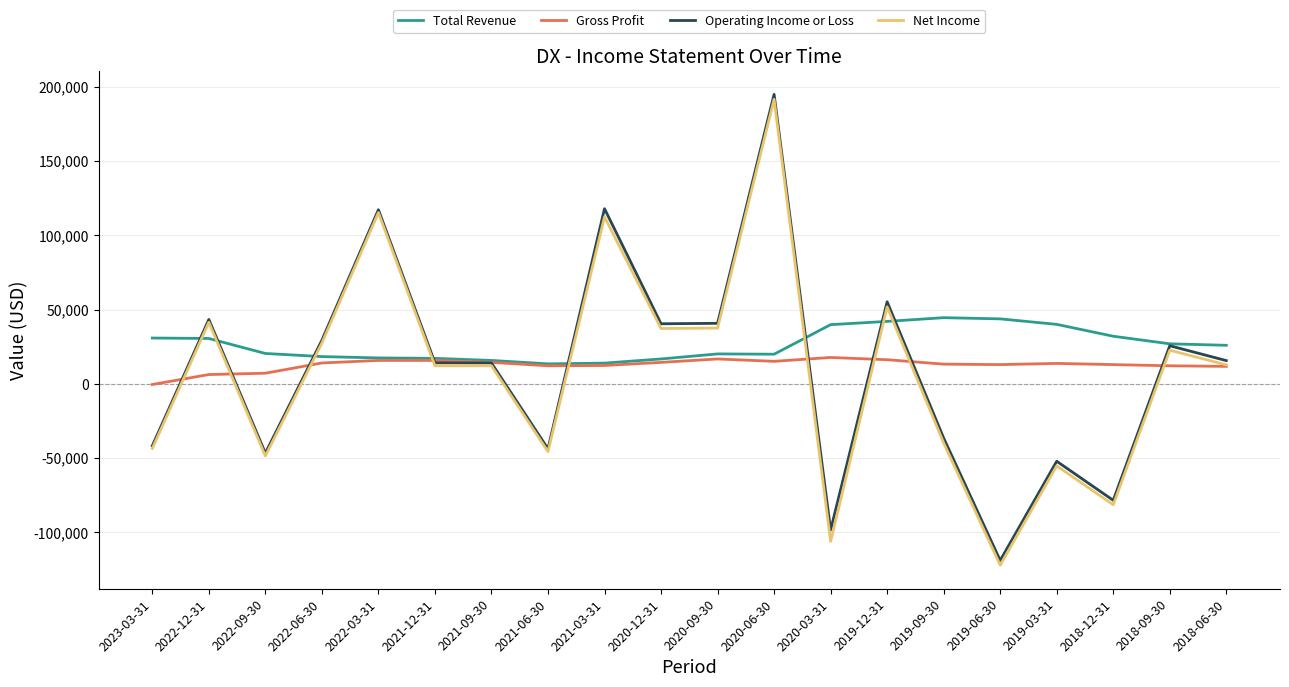

At which category does Net Income reach its first local valley?

2022-09-30